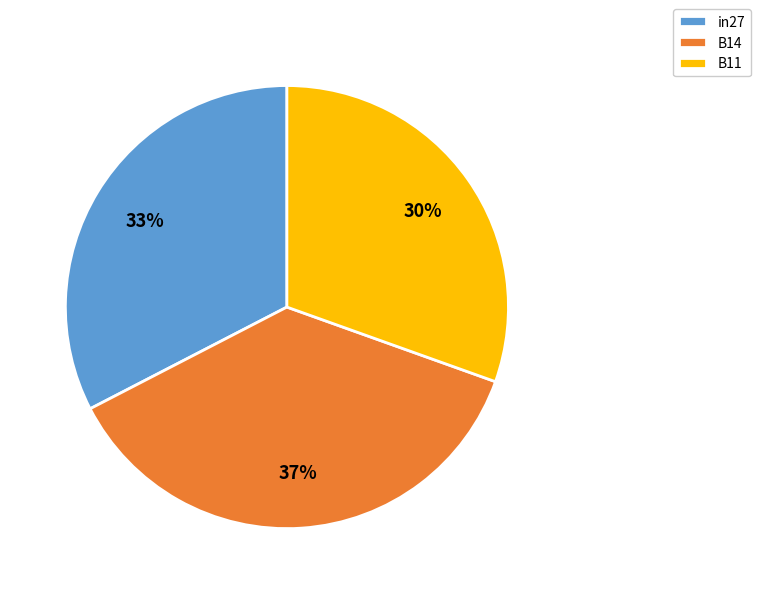

Is it true that in27 is 33% of the pie?

True